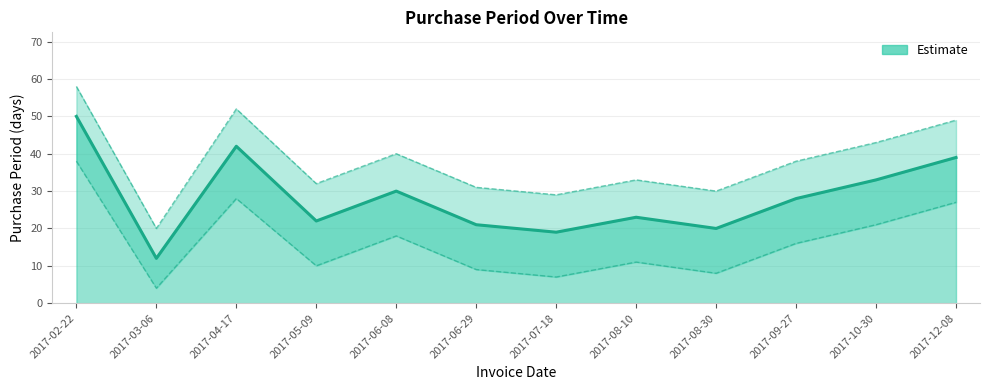

What is the label of the 12th point from the right?

2017-02-22